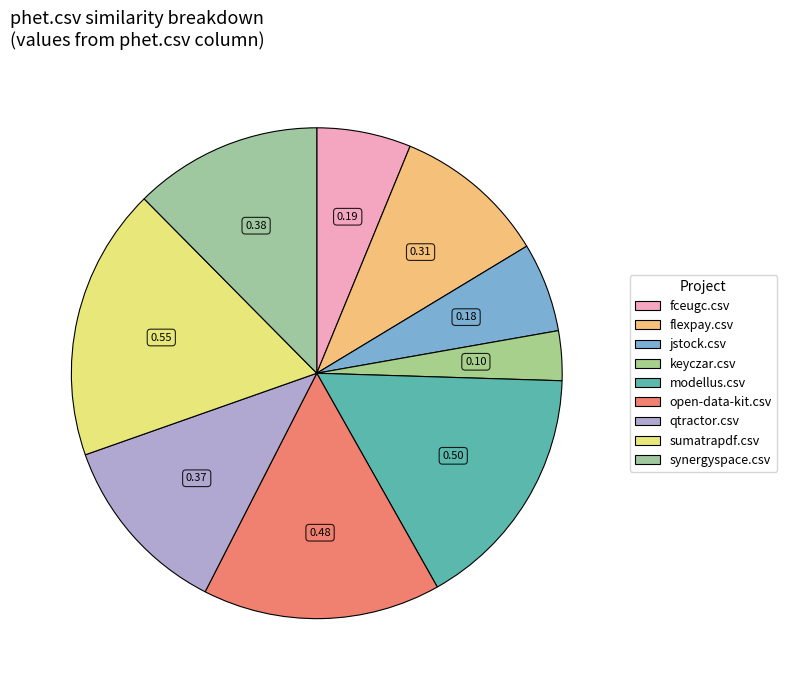

How many slices are in this pie chart?

9